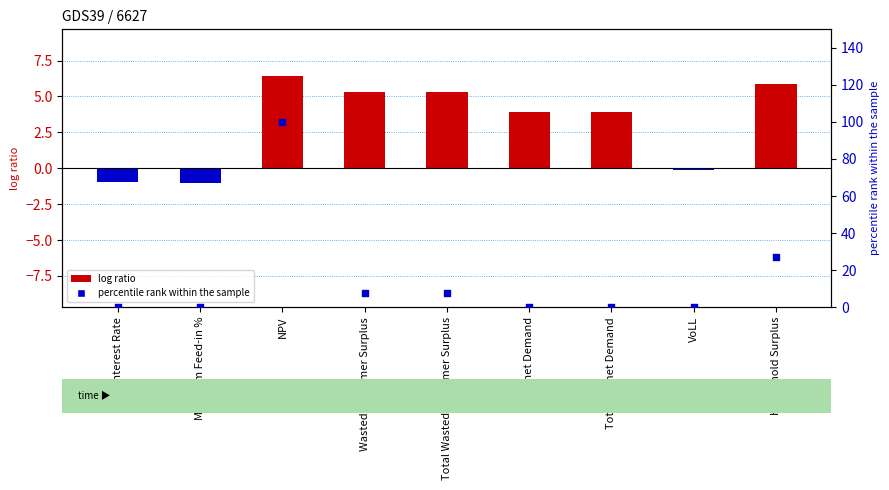

At how many categories does at least one series exceed 82?

1